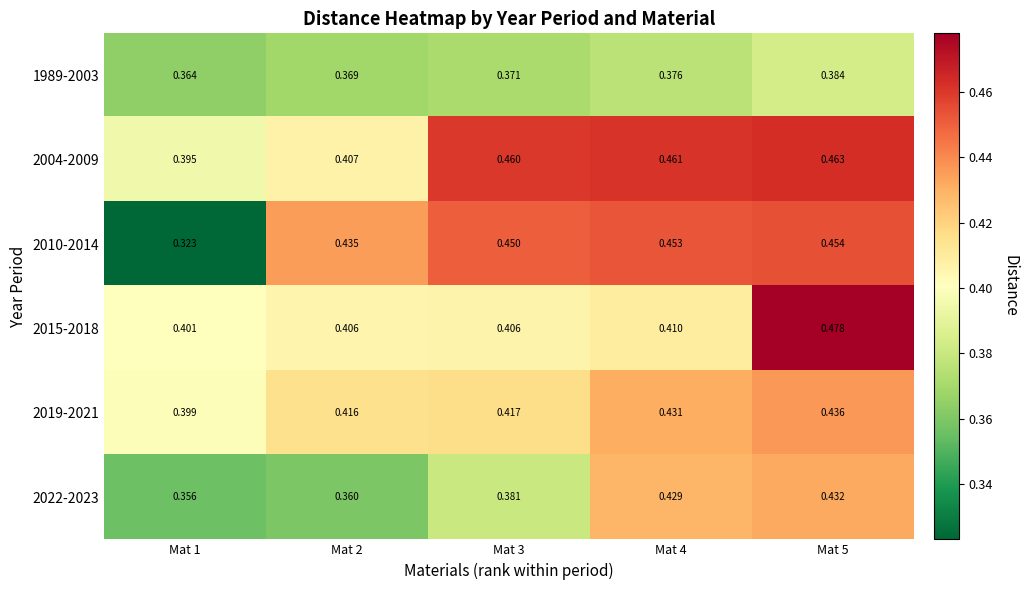

Is the value of 2015-2018 at Mat 2 greater than the value of 2010-2014 at Mat 5?

No